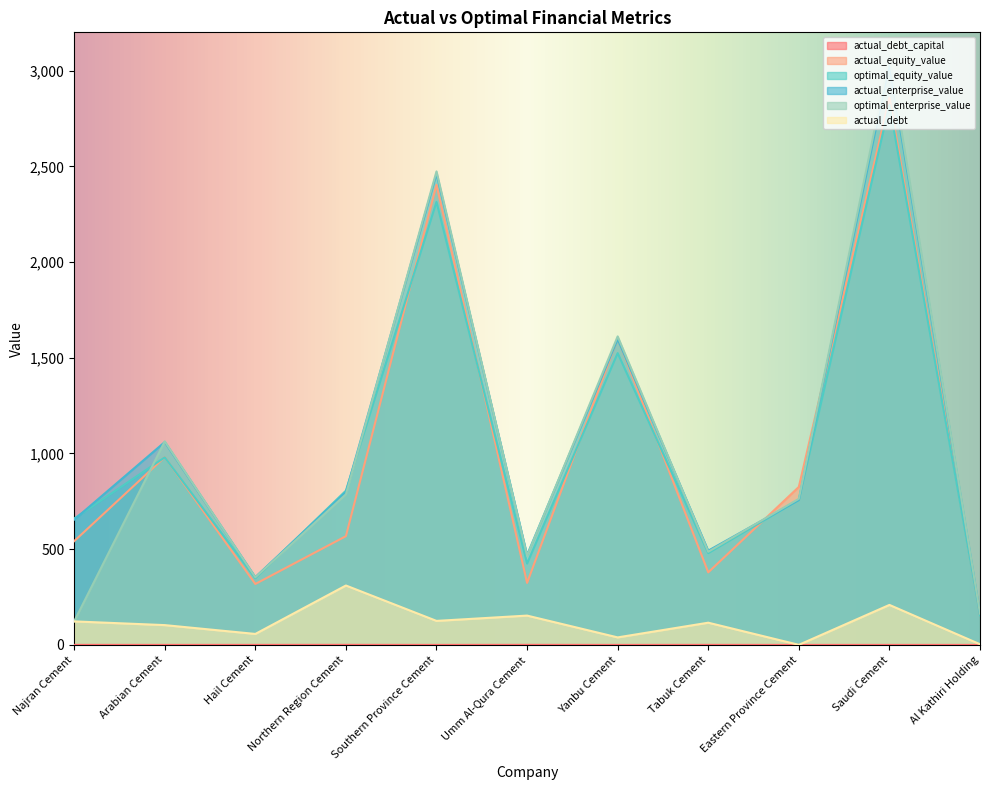

Where does the optimal_equity_value series first go above 757?

Arabian Cement